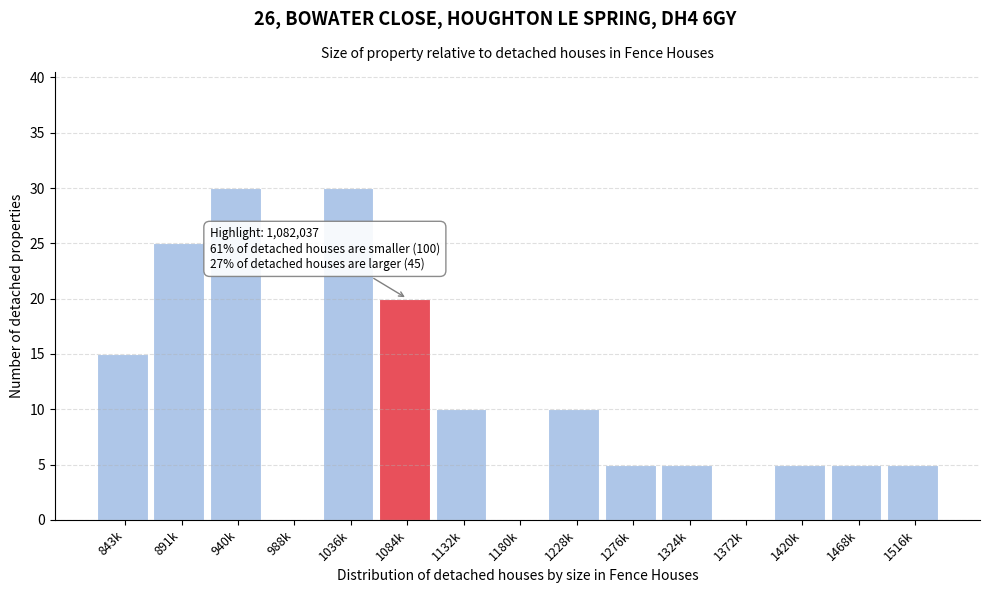

Reading right to left, extract all data points from this chart.

1516k=5	1468k=5	1420k=5	1372k=0	1324k=5	1276k=5	1228k=10	1180k=0	1132k=10	1084k=20	1036k=30	988k=0	940k=30	891k=25	843k=15